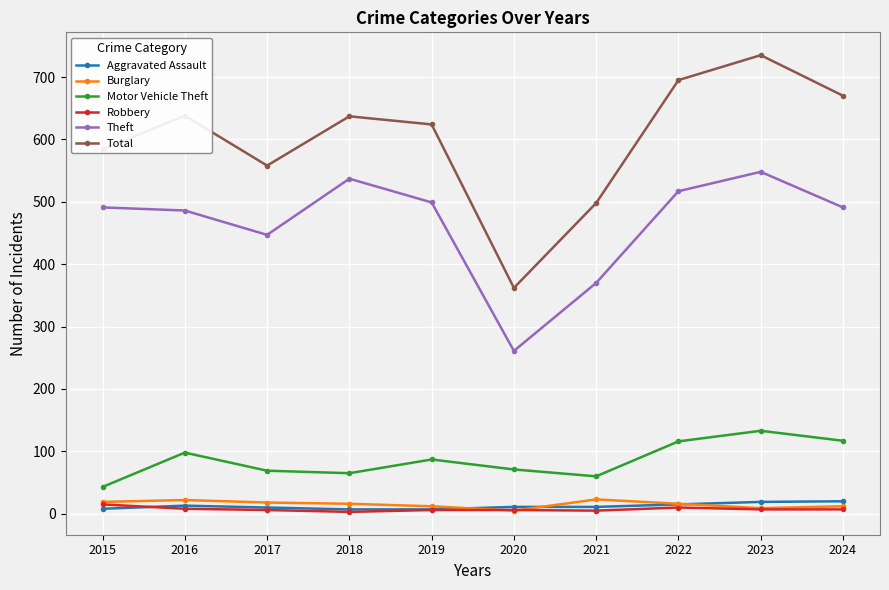

True or false: Total and Robbery cross at least once.

False